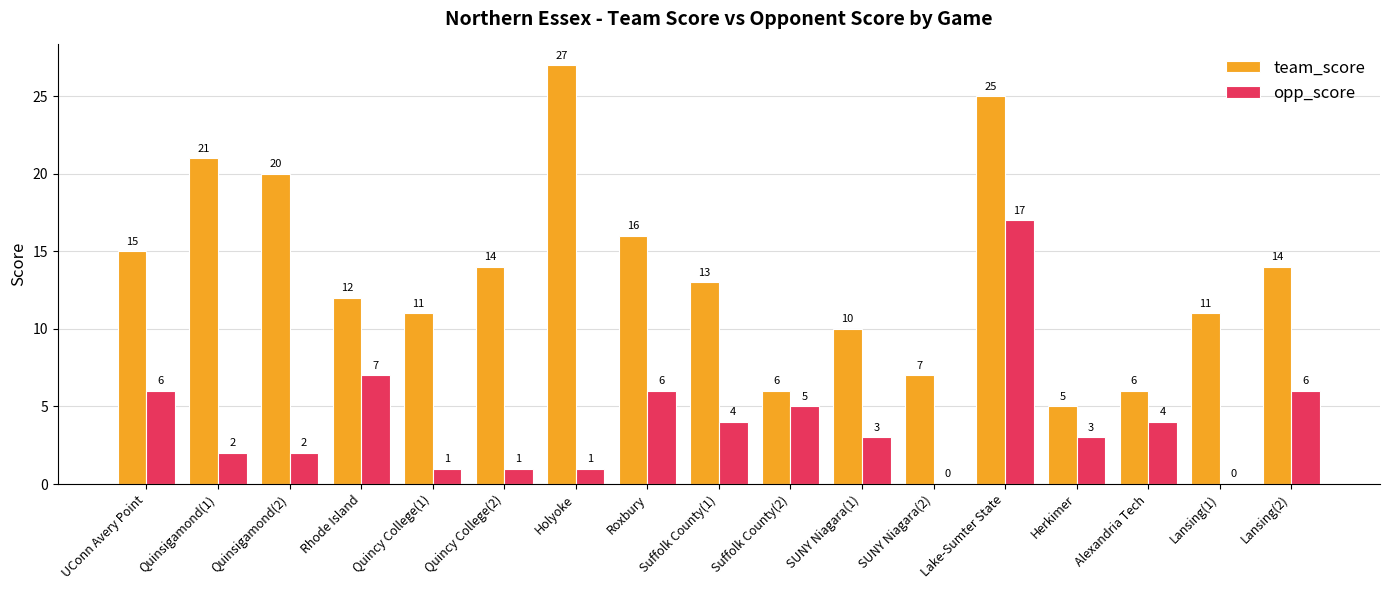

Count the number of data series in this chart.

2